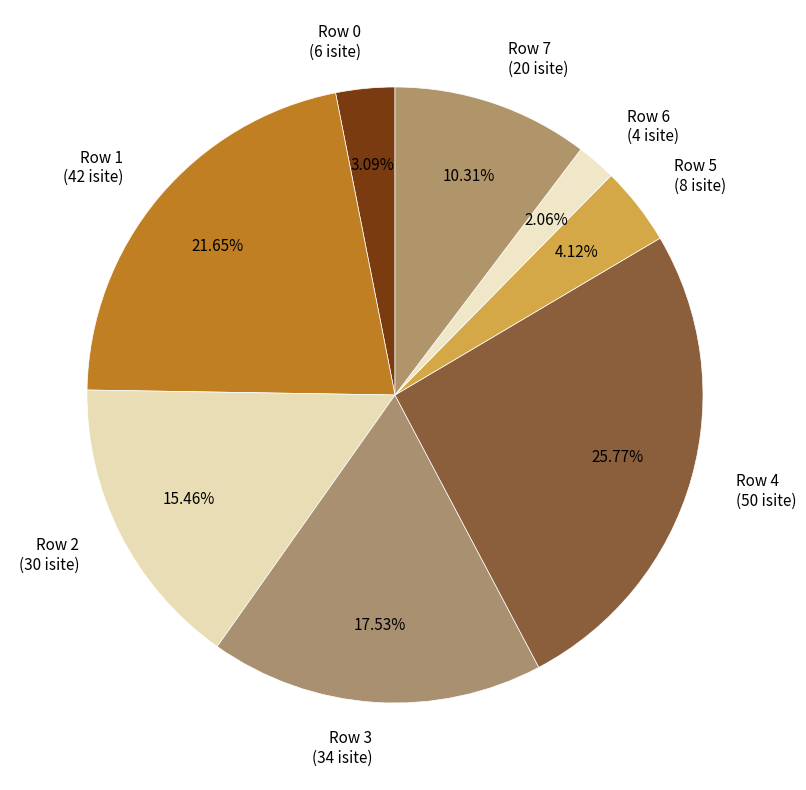

How many slices are in this pie chart?

8